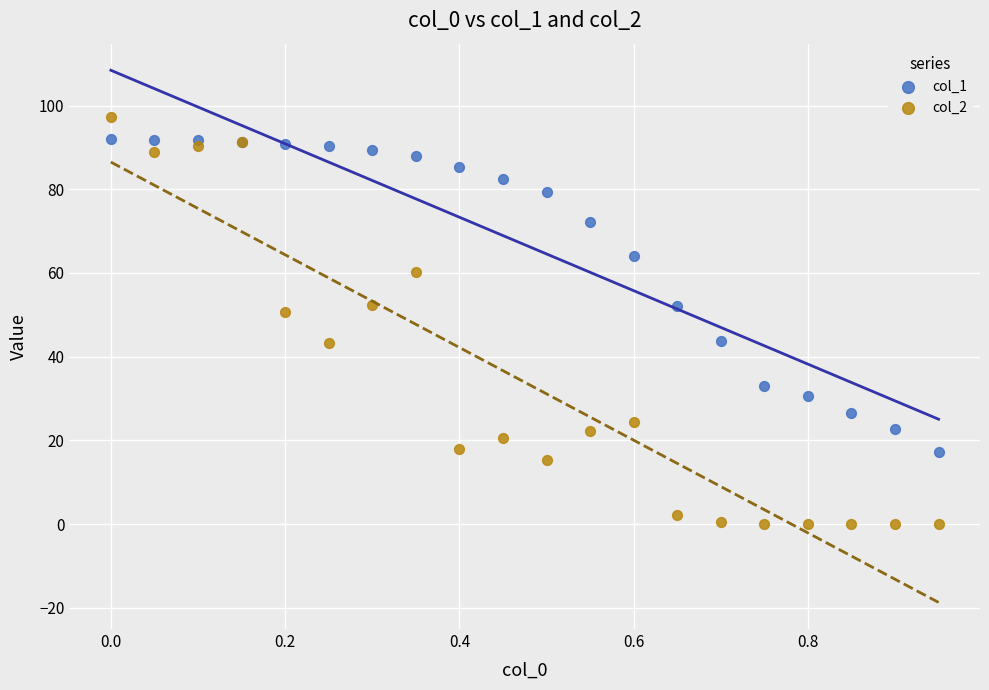

What are all the series names shown in the legend?

col_1, col_2